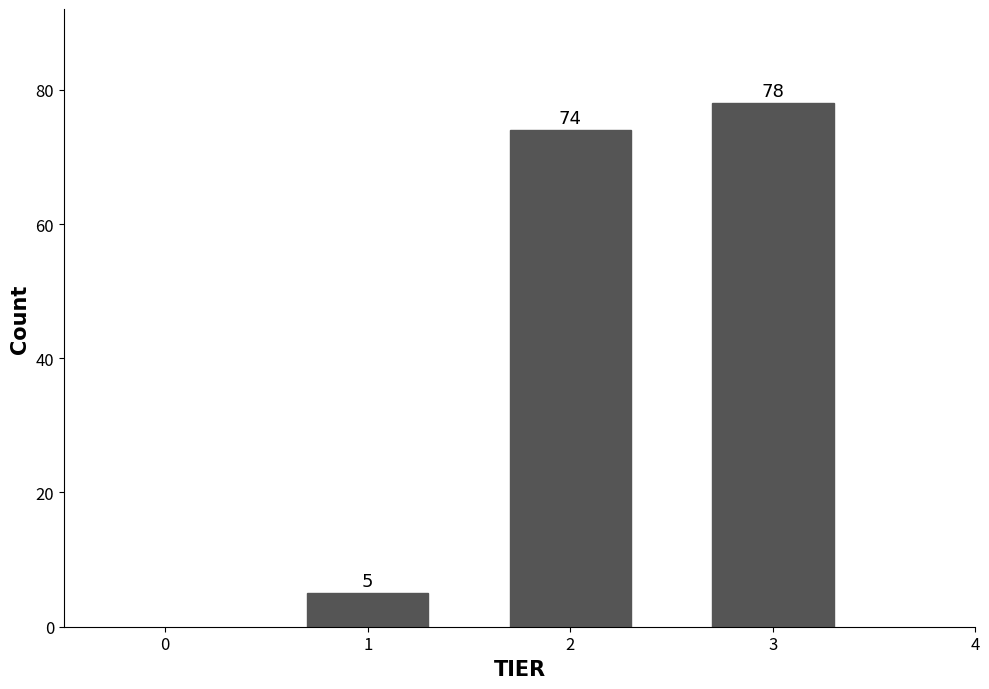

Reading right to left, transcribe all the data shown in this chart.

3=78	2=74	1=5